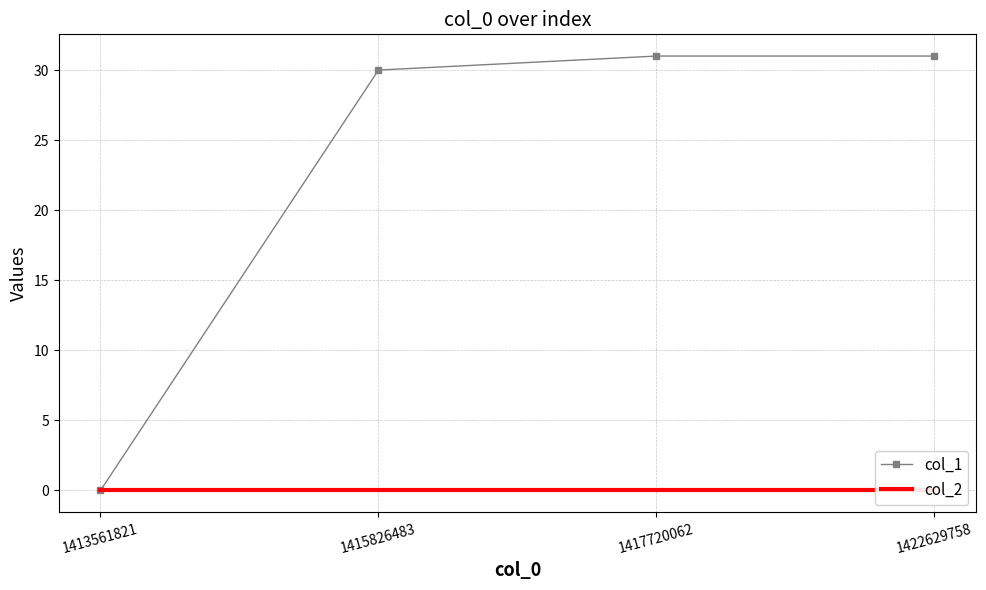

Is it true that col_2 equals 0 at 1422629758?

True